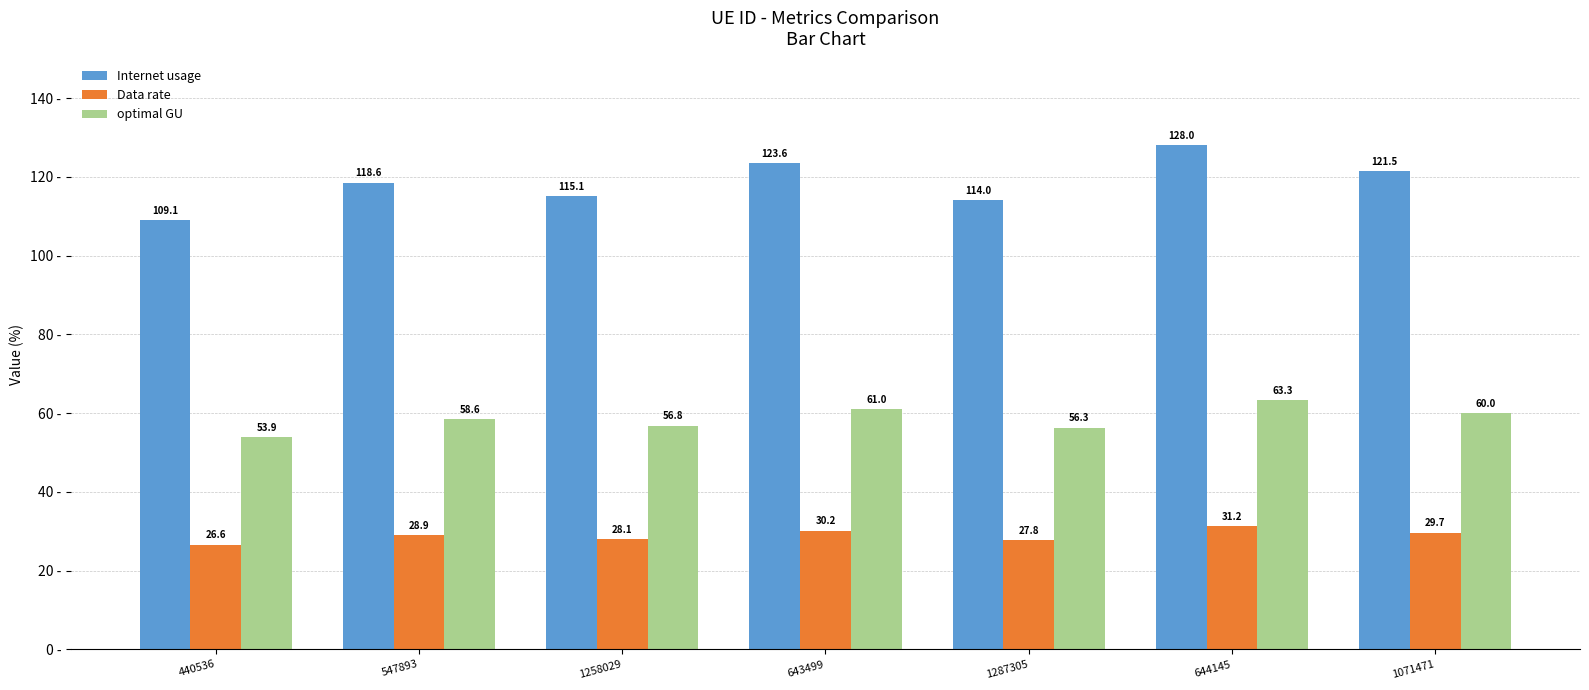

What is the maximum value shown in the chart?

128.0